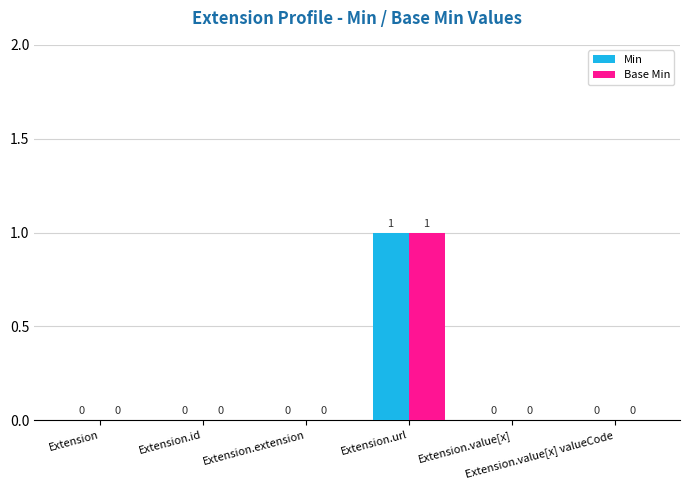

Reading left to right, extract all data points from this chart.

Min: 0	0	0	1	0	0
Base Min: 0	0	0	1	0	0